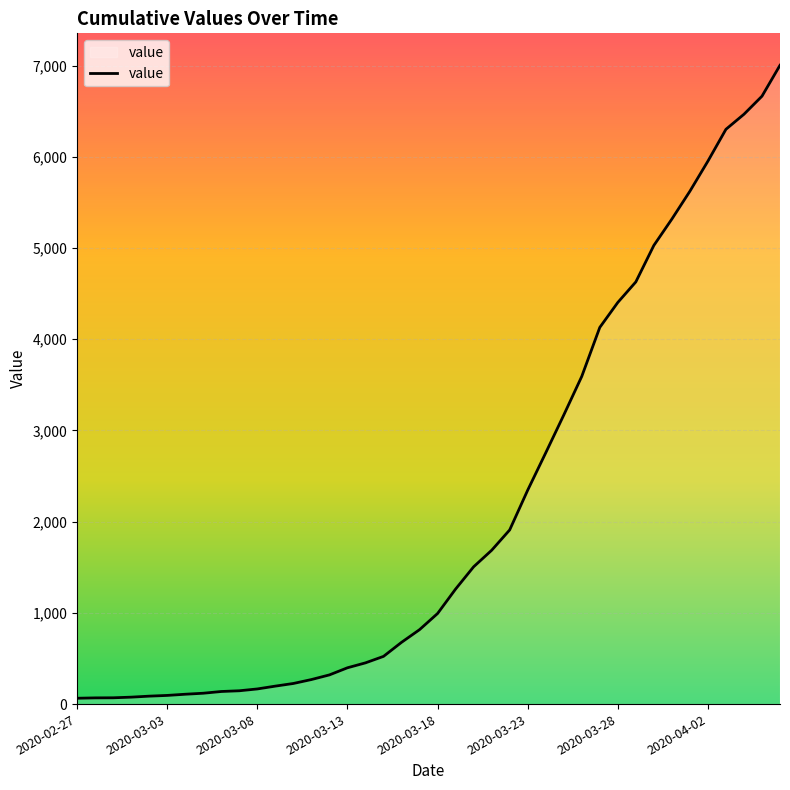

What is the difference between the maximum and minimum values?

6939